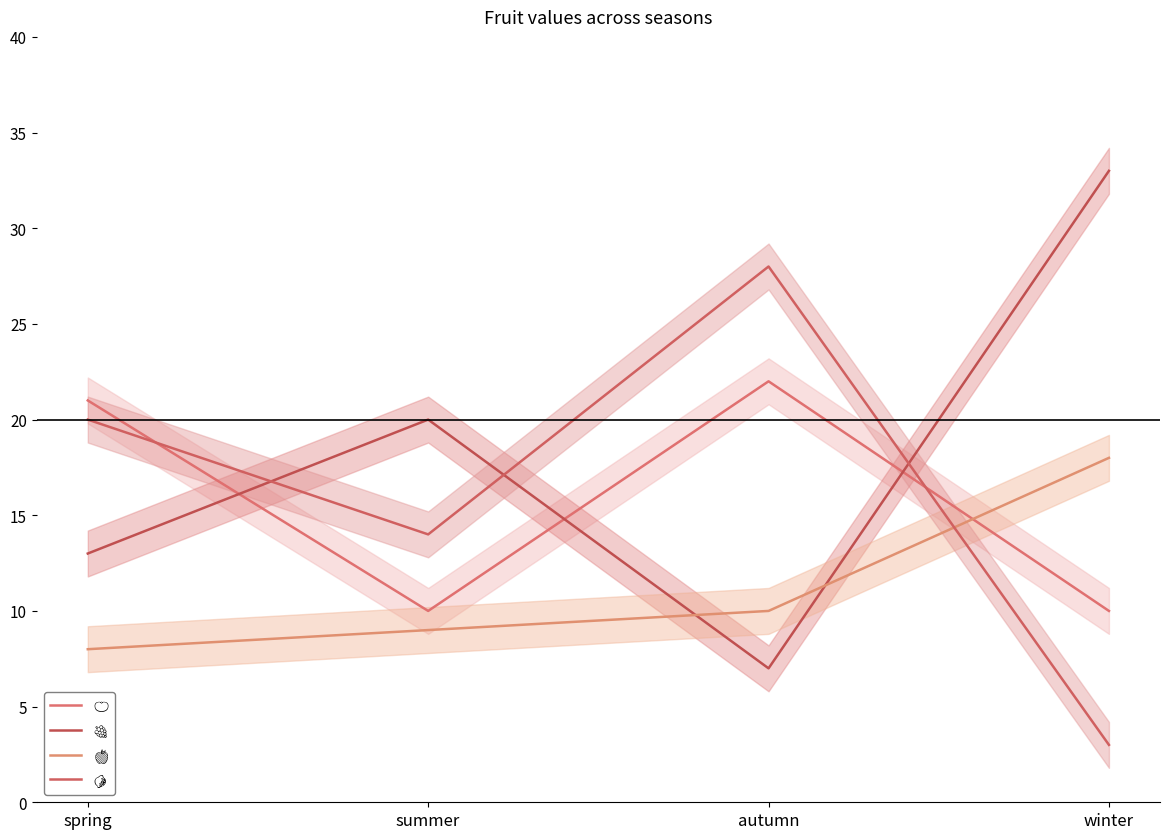

Reading right to left, extract all data points from this chart.

🍊: 10	22	10	21
🍇: 33	7	20	13
🍏: 18	10	9	8
🍋: 3	28	14	20